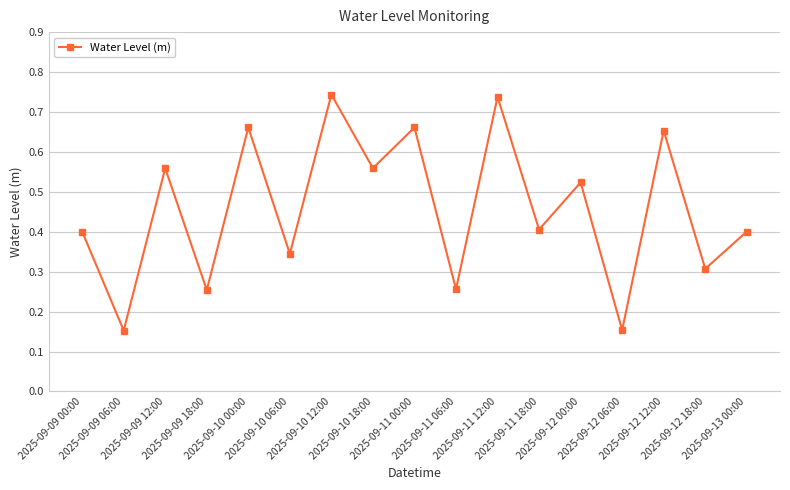

What is the sum of all values?

7.8